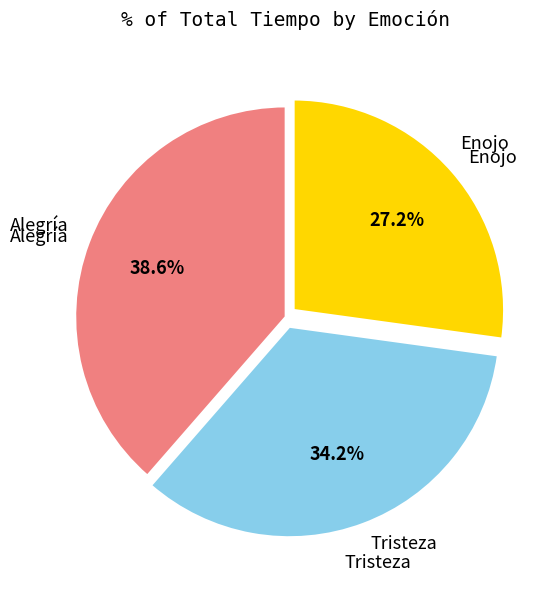

Does any single category account for the majority?

No